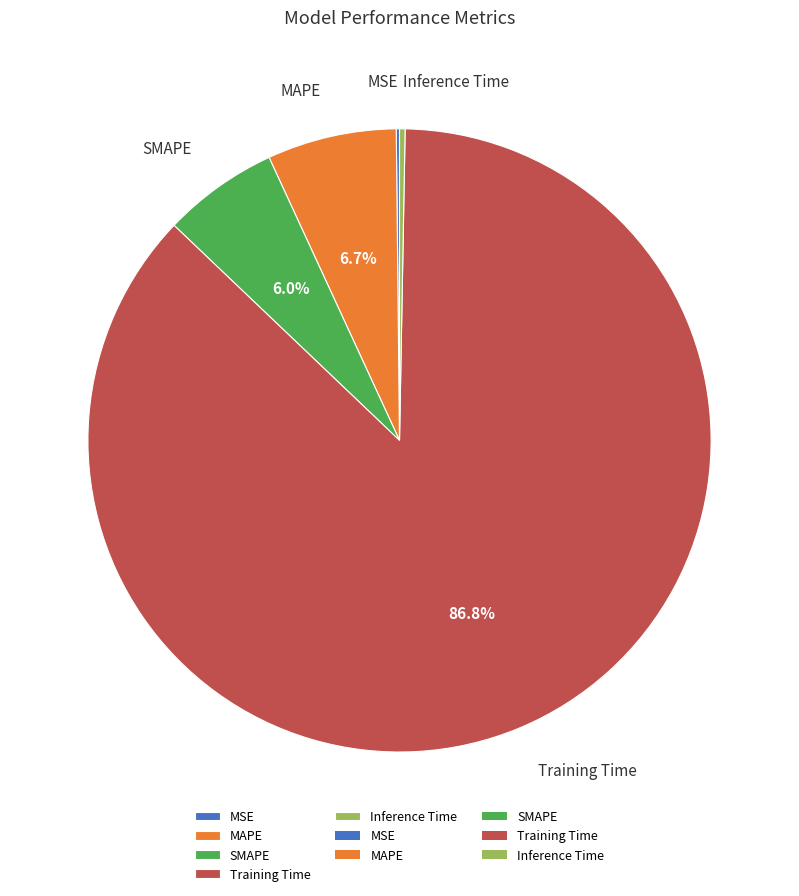

What is the largest slice in the pie chart?

Training Time